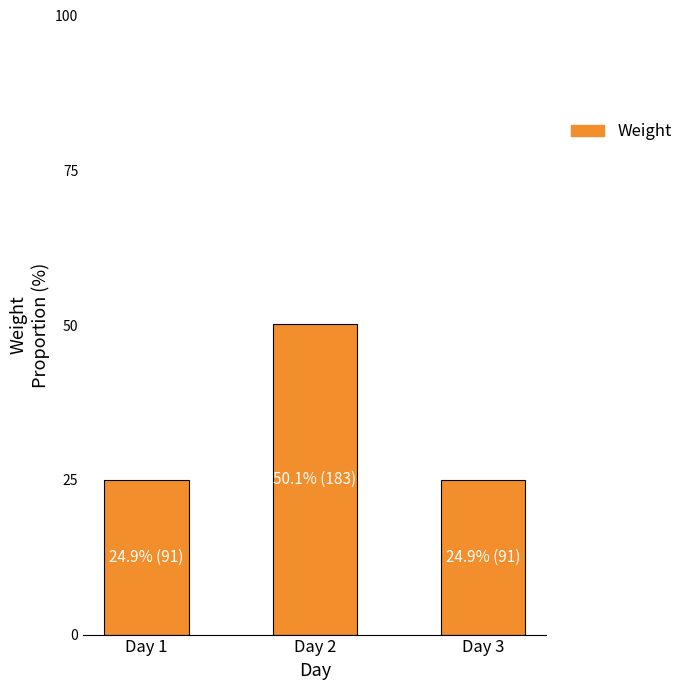

The value at Day 3 is 24.9. True or false?

True